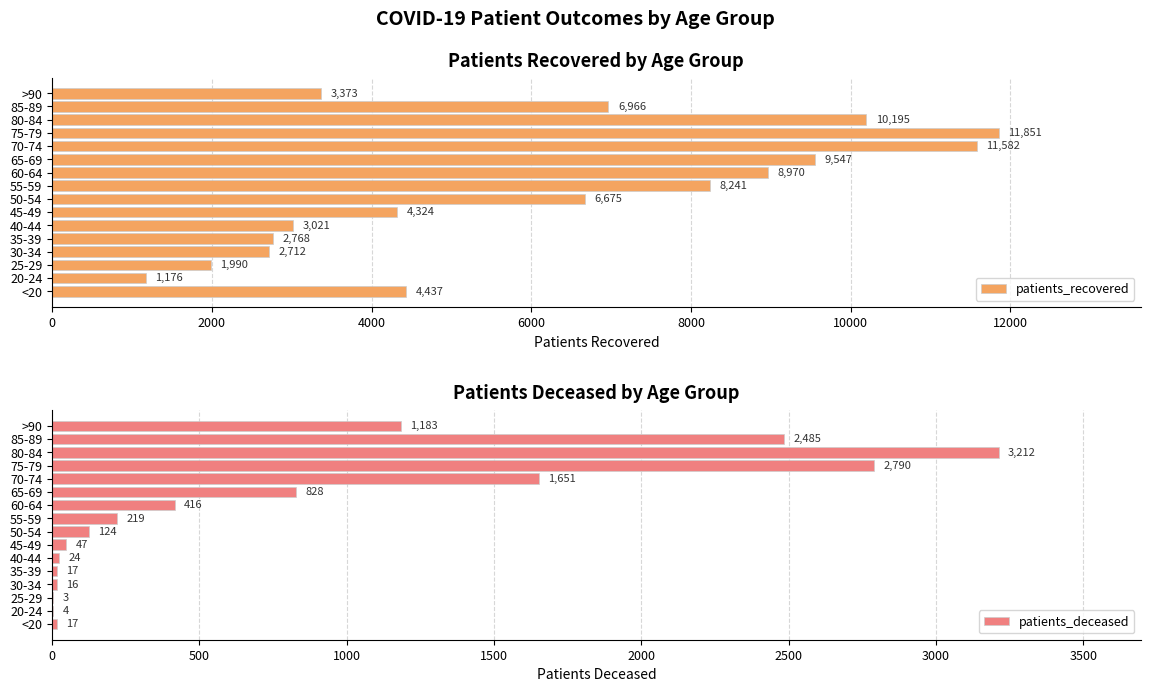

At which label is patients_recovered closest to 6513?

50-54